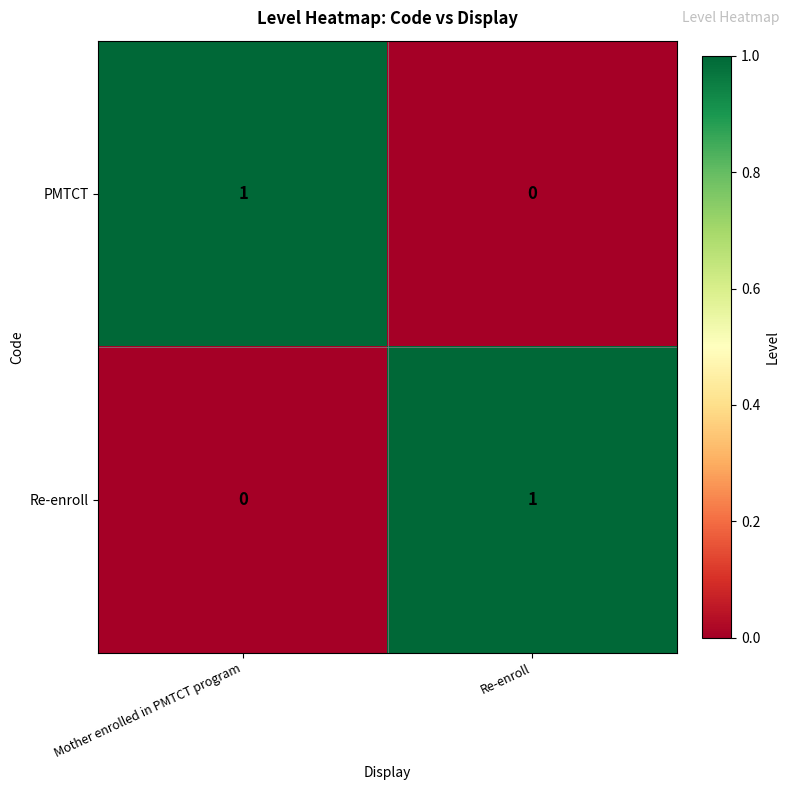

At Re-enroll, list the series in order from smallest to largest.

PMTCT, Re-enroll